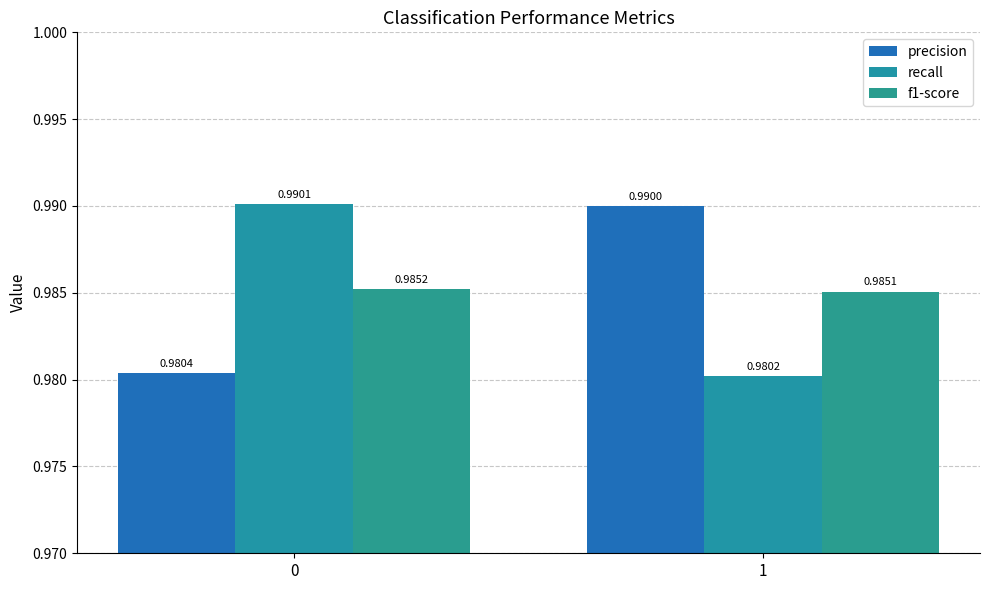

What is the value of the f1-score bar at the 2nd from the left?

1.0